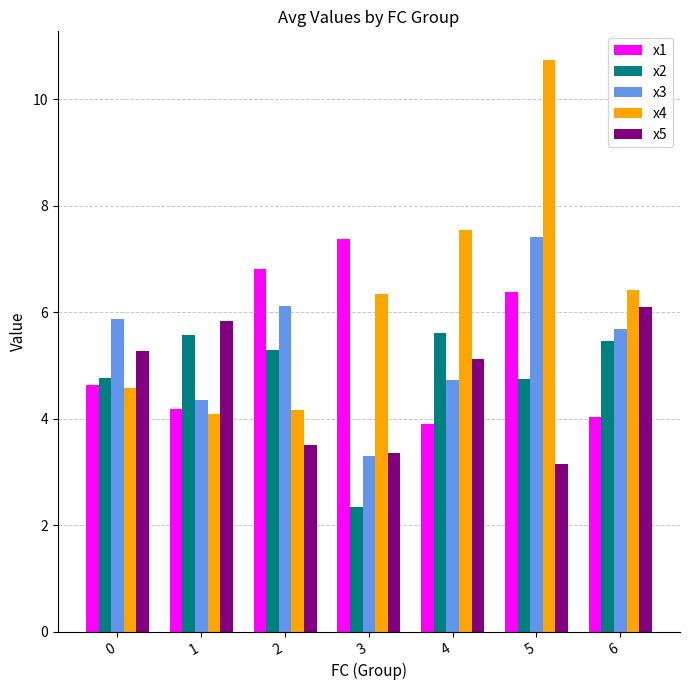

What is the minimum value shown in the chart?

2.3